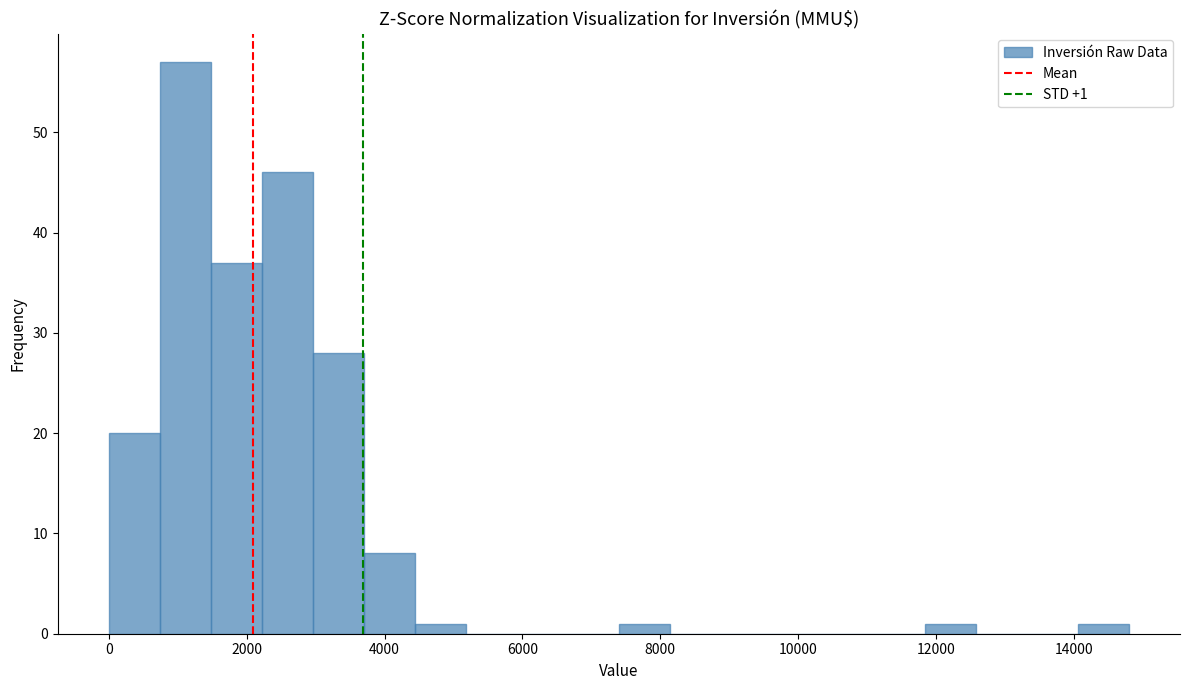

Read against the x-axis, roughly where is the centre of the tallest bar?

1200